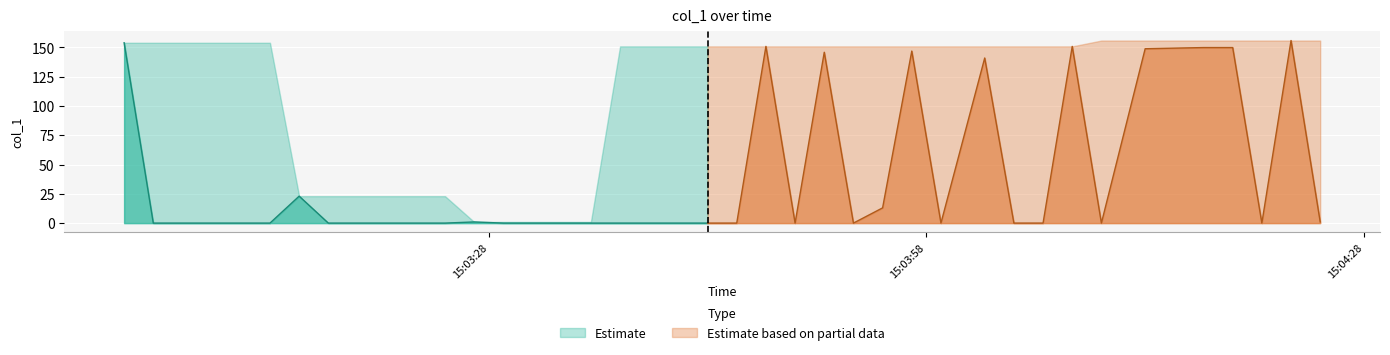

Reading left to right, extract all data points from this chart.

153.9	0.0	0.0	0.0	0.0	0.0	23.0	0.0	0.0	0.0	0.0	0.0	1.0	0.0	0.0	0.0	0.0	0.0	0.0	0.0	0.0	0.0	150.8	0.0	145.8	0.0	13.0	146.8	0.0	140.9	0.0	0.0	150.8	0.0	148.8	149.8	149.8	0.0	155.8	1.0